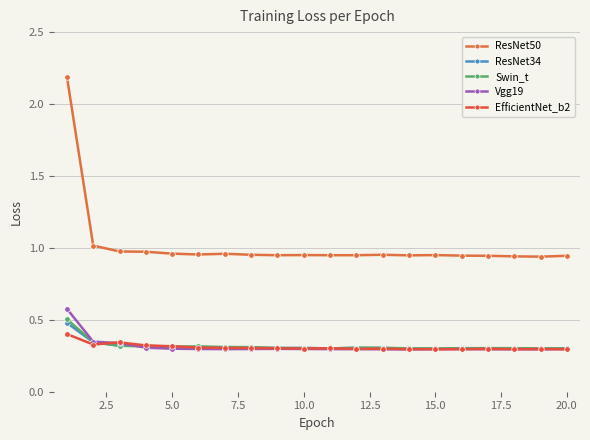

How many lines are shown in the chart?

5